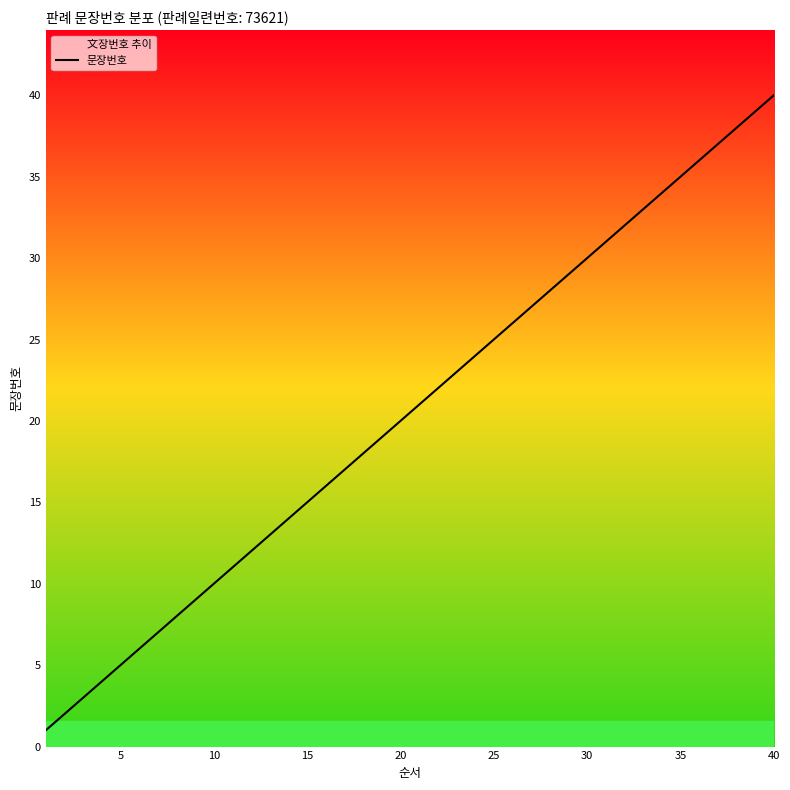

True or false: the data has more than 2 interior local peaks.

False